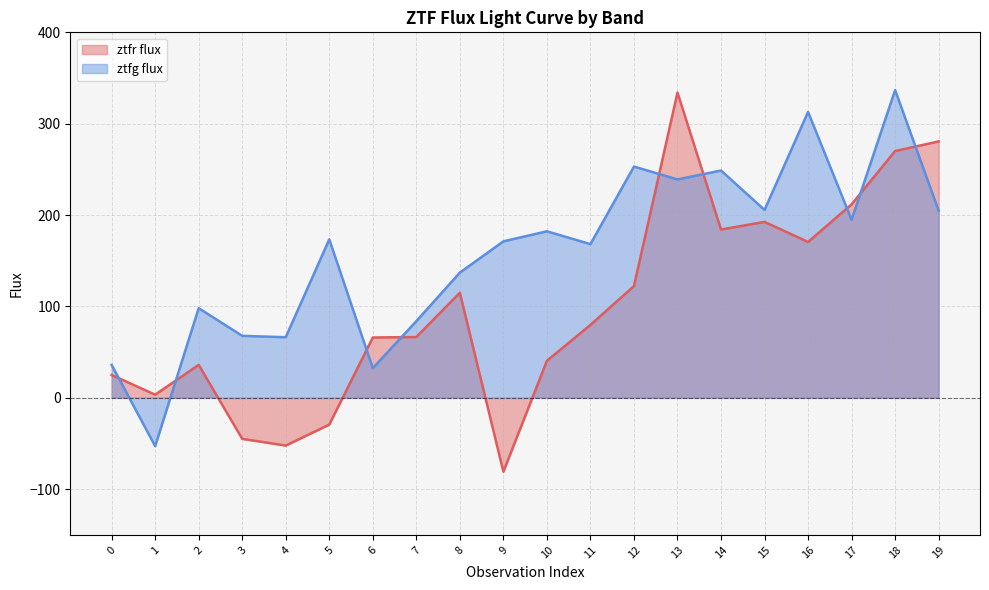

Reading left to right, extract all data points from this chart.

ztfr flux: 0=25.0	1=3.5	2=36.1	3=-44.9	4=-52.2	5=-29.3	6=66.0	7=66.6	8=115.0	9=-80.8	10=40.5	11=79.8	12=122.3	13=334.1	14=184.2	15=192.5	16=170.6	17=211.8	18=270.1	19=280.6
ztfg flux: 0=36.0	1=-52.9	2=98.1	3=67.8	4=66.3	5=173.4	6=32.5	7=83.9	8=137.0	9=171.3	10=182.3	11=168.2	12=253.1	13=239.0	14=248.8	15=205.6	16=312.9	17=194.8	18=336.8	19=204.8